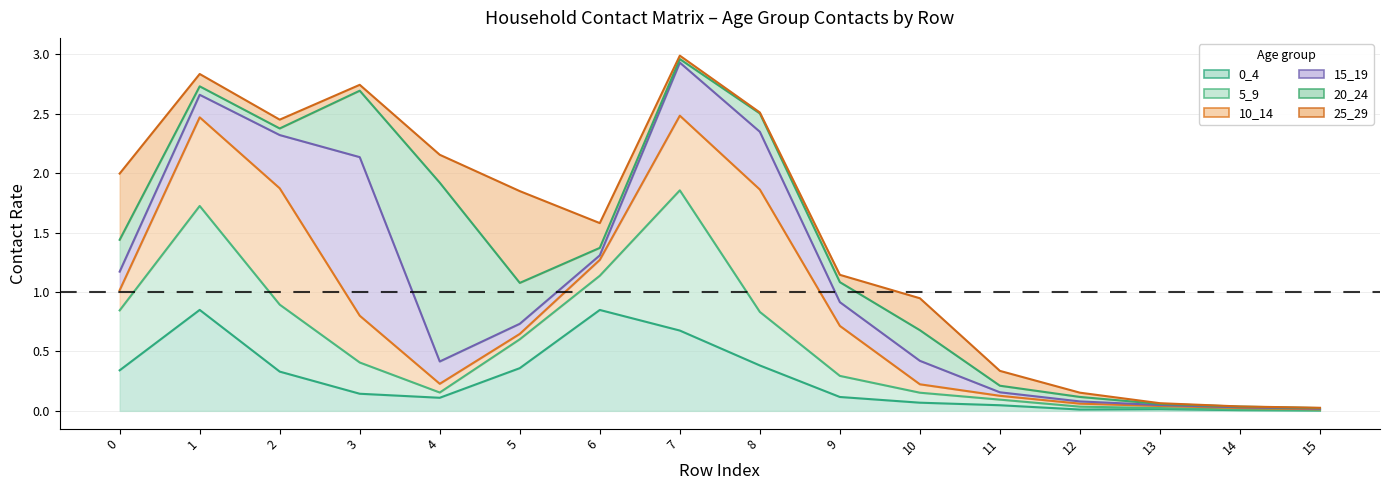

Where is the first local maximum for 0_4?

1